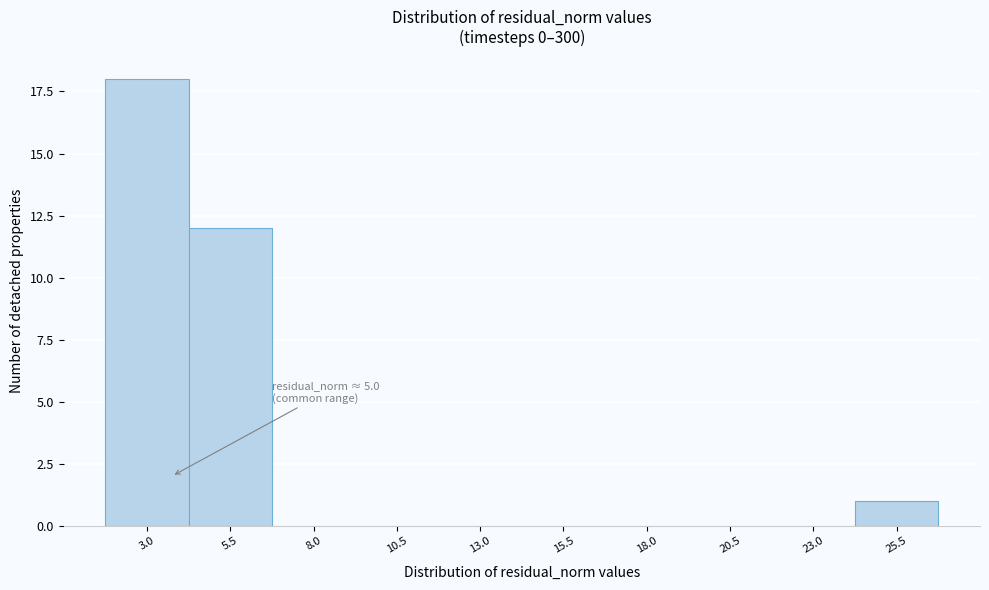

Reading right to left, list all the values displayed in this chart.

25.5=1	23.0=0	20.5=0	18.0=0	15.5=0	13.0=0	10.5=0	8.0=0	5.5=12	3.0=18